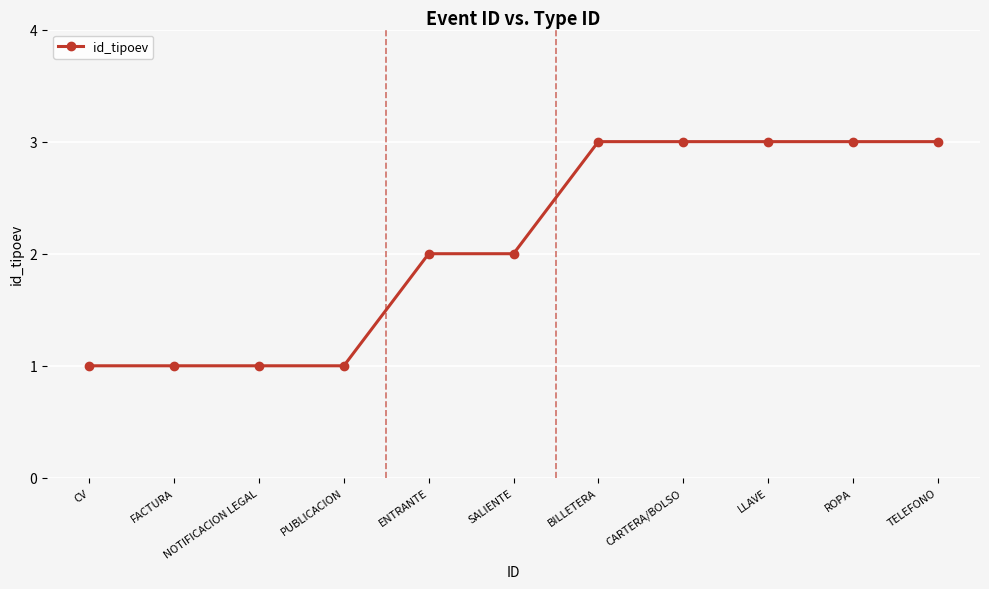

Which has a higher value, TELEFONO or NOTIFICACION LEGAL?

TELEFONO